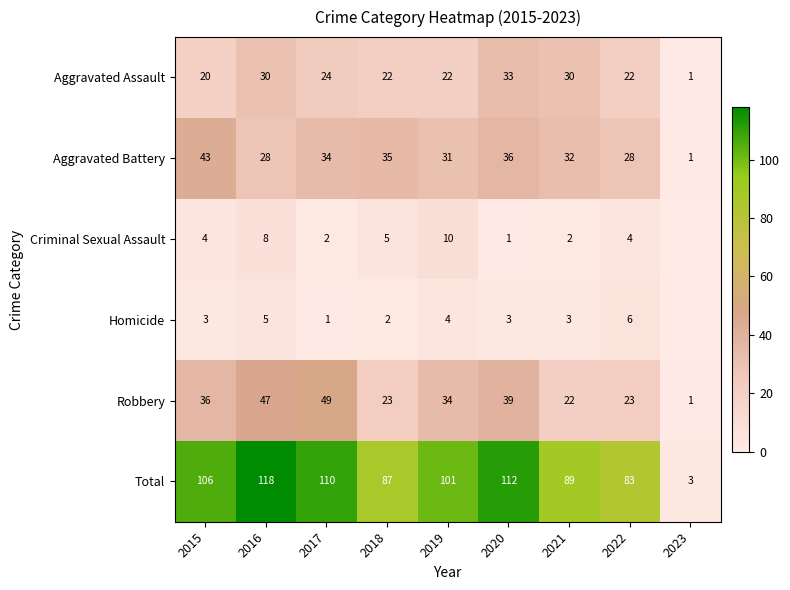

Is the value of Homicide at 2018 greater than the value of Aggravated Battery at 2016?

No